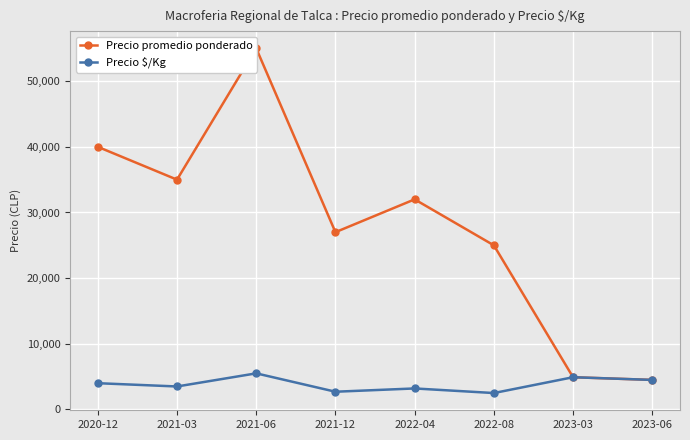

What value does the Precio promedio ponderado series have at 2022-04?

32000